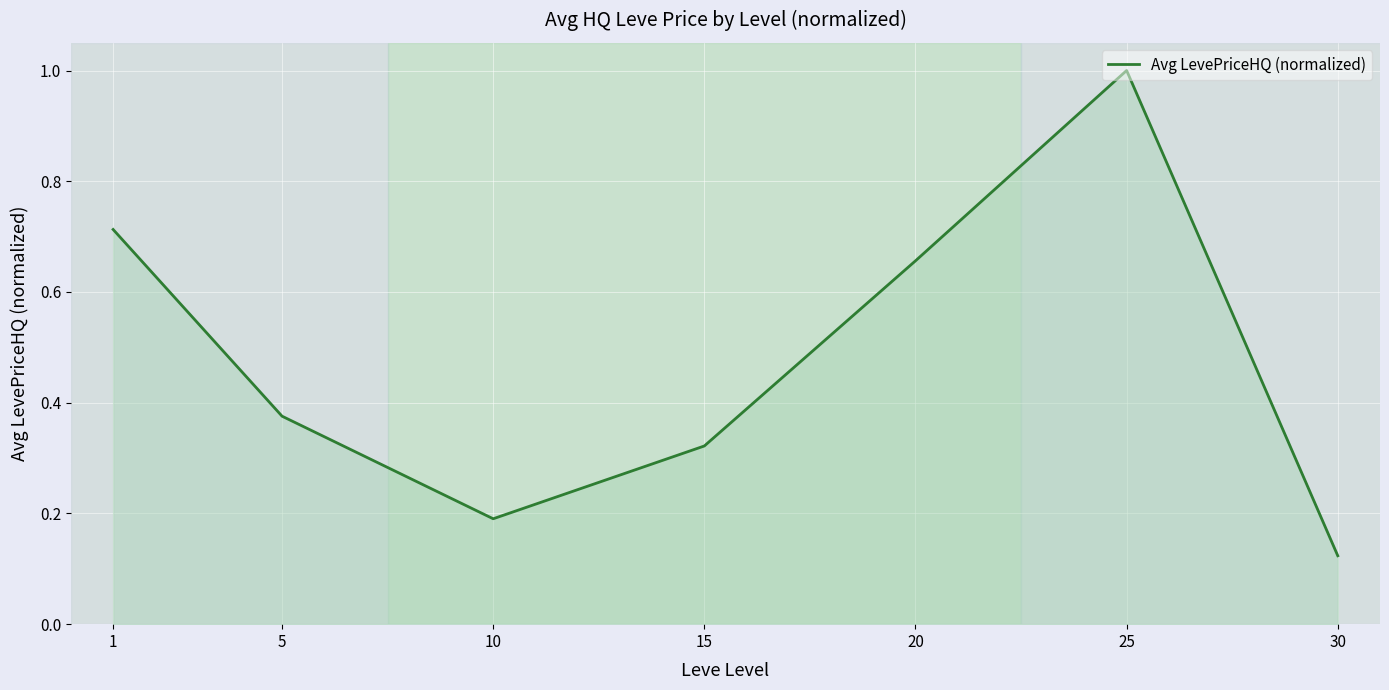

The value at 25 is 1.0. True or false?

True